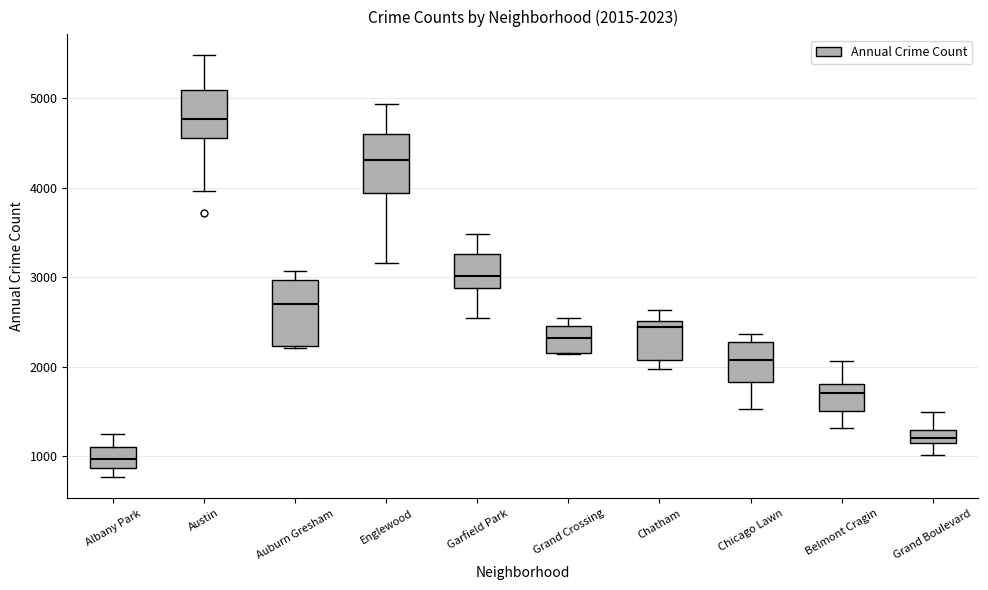

Which box's median line is the lowest?

Albany Park